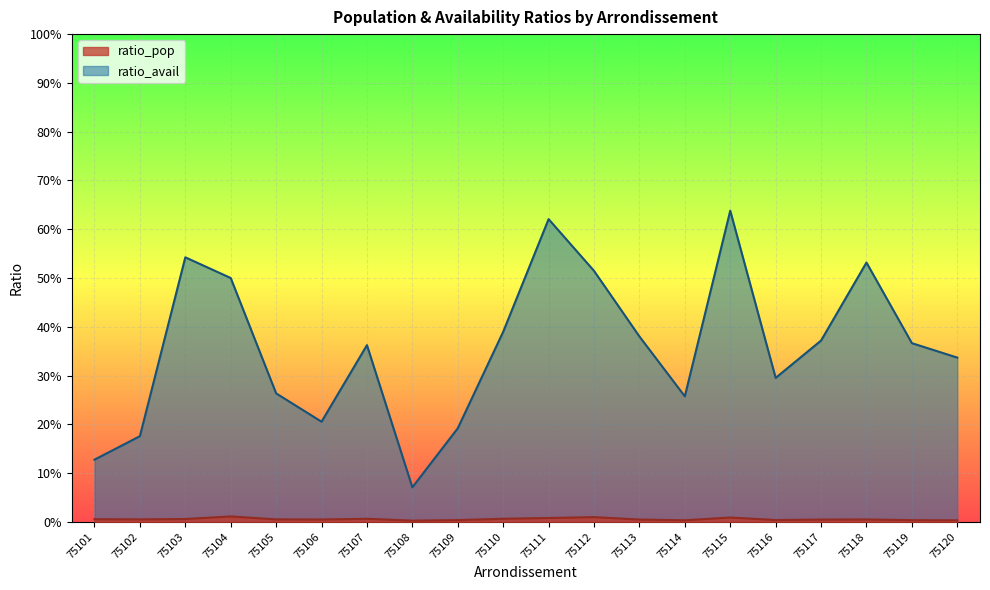

Is the value of ratio_avail at 75104 greater than the value of ratio_pop at 75108?

Yes